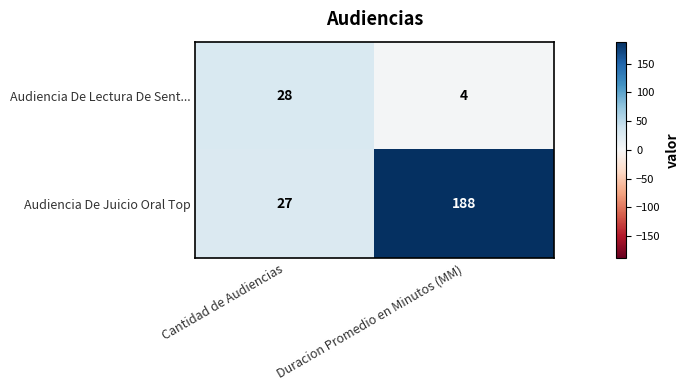

The value of Audiencia De Lectura De Sent... at Cantidad de Audiencias is 18. True or false?

False